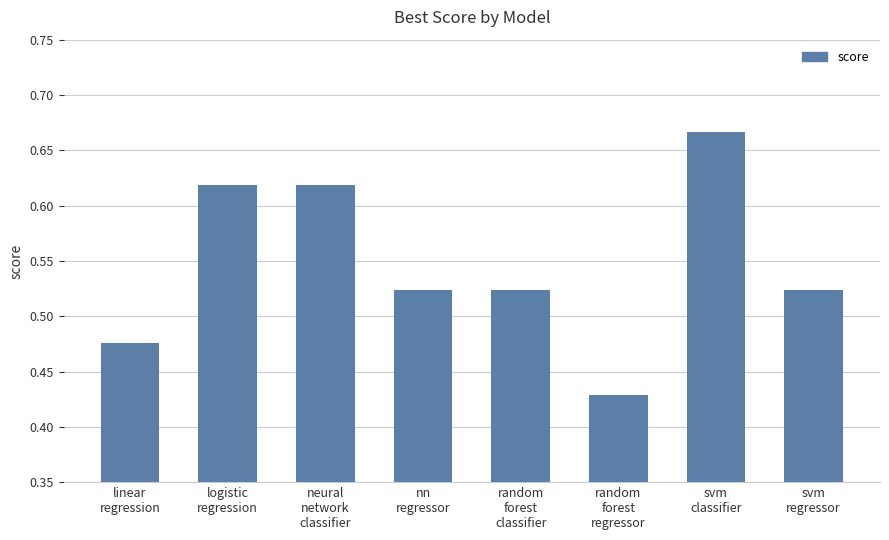

What is the sum of all values?

4.4